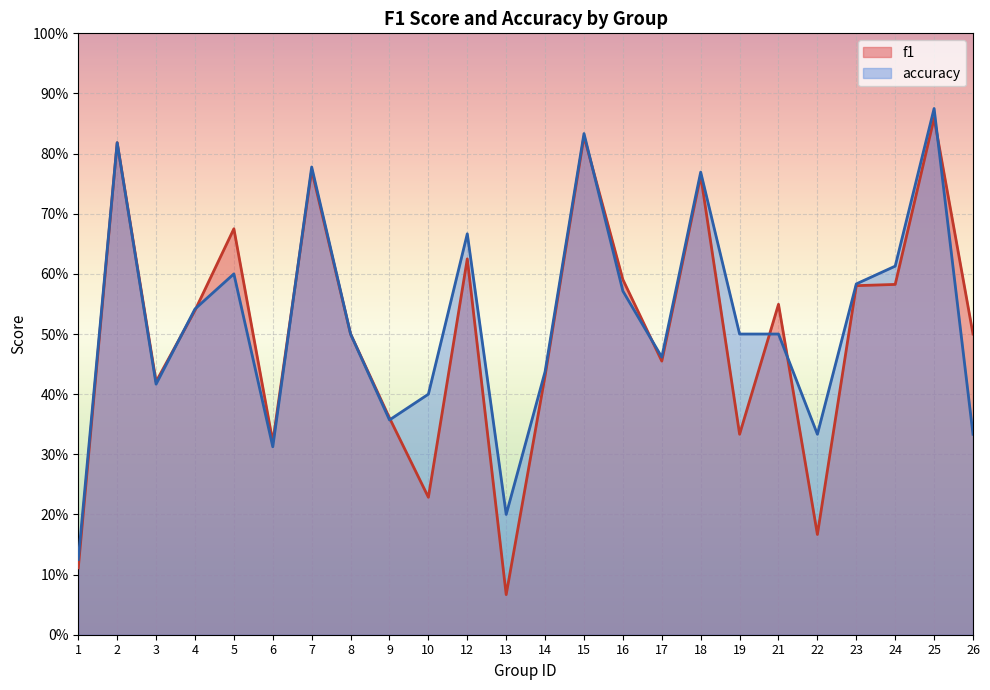

Which series changed the most between 22 and 24?

f1